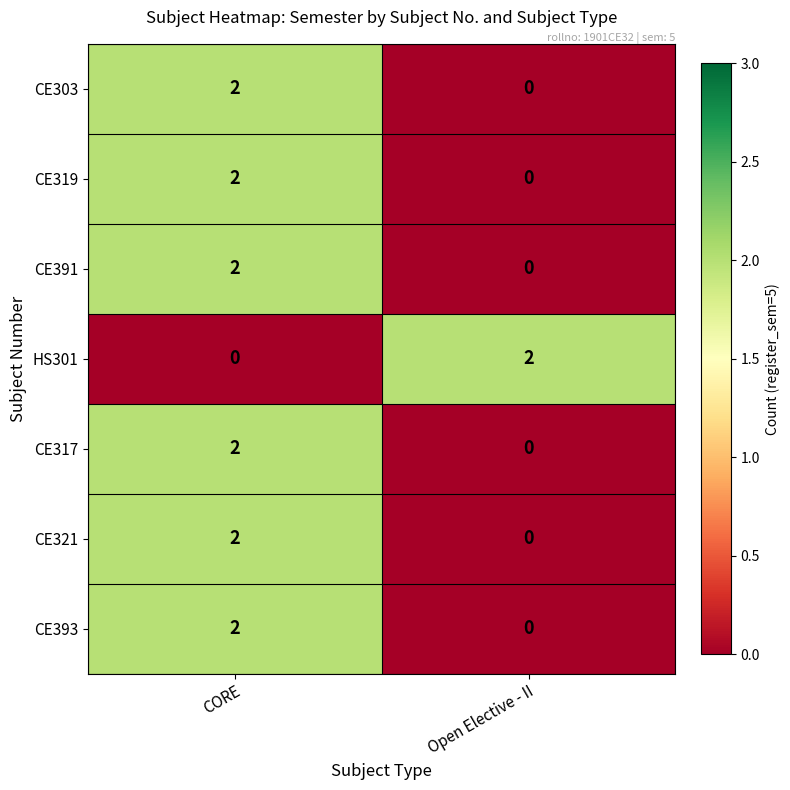

Is it true that CE391 equals 0 at Open Elective - II?

True